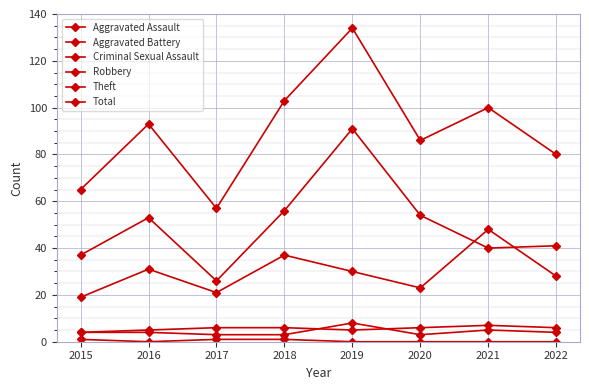

What is the difference between the highest and lowest values at 2022?

80